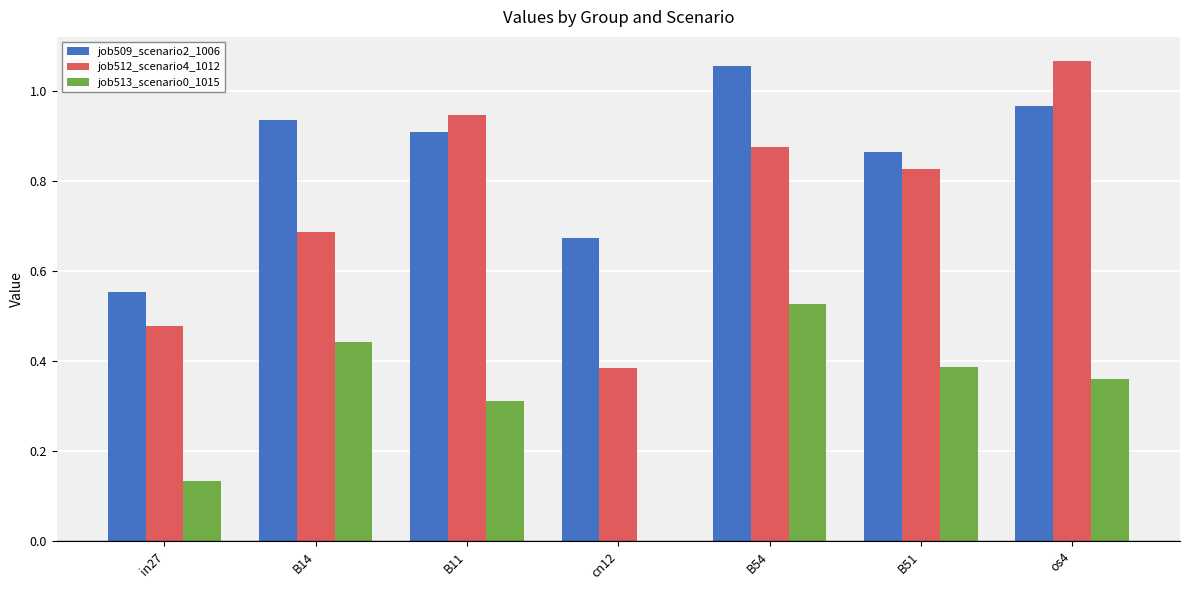

What is the total value across all series at B54?

2.5